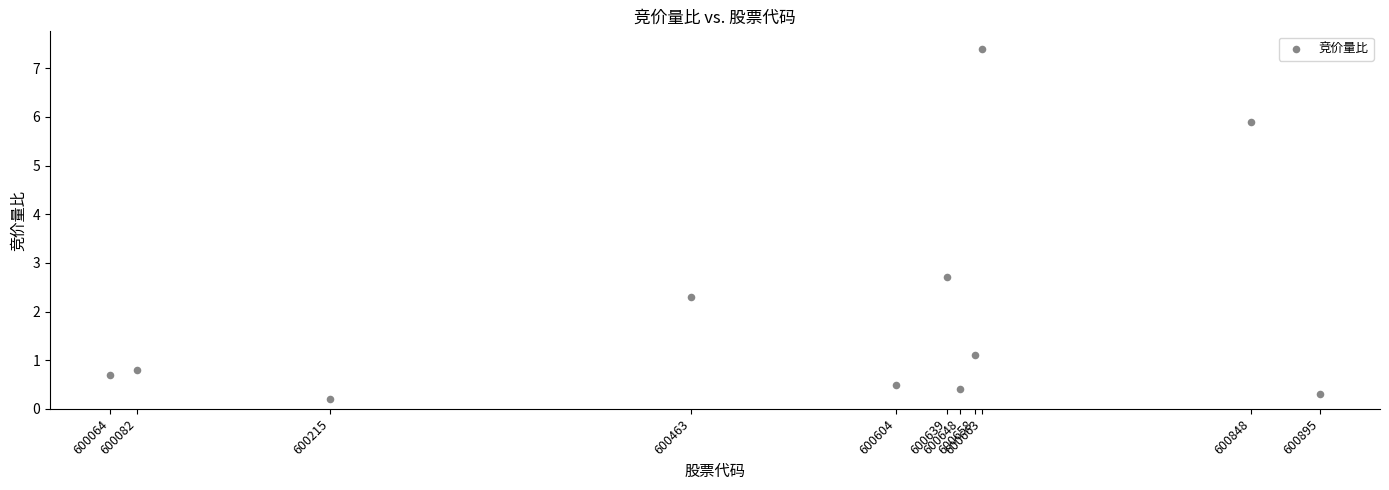

What Y value in the scatter plot is closest to 3?

2.7